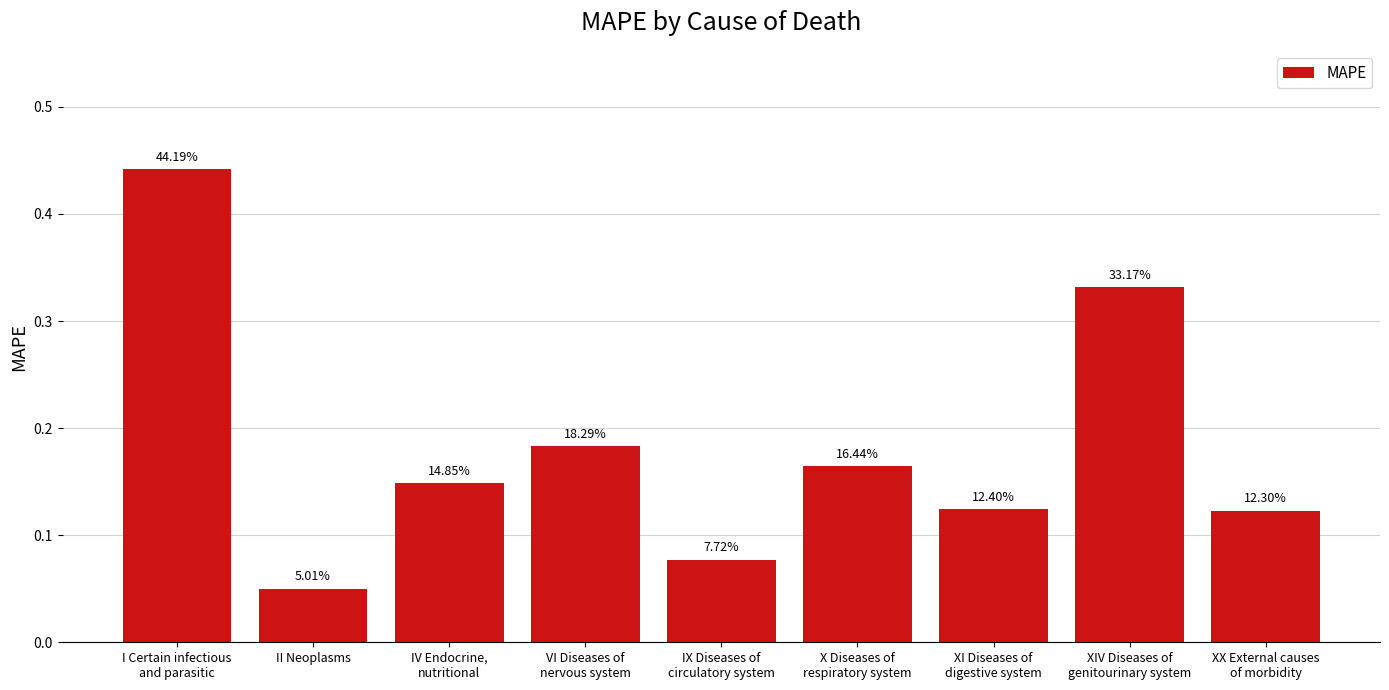

What is the greatest value displayed?

0.4